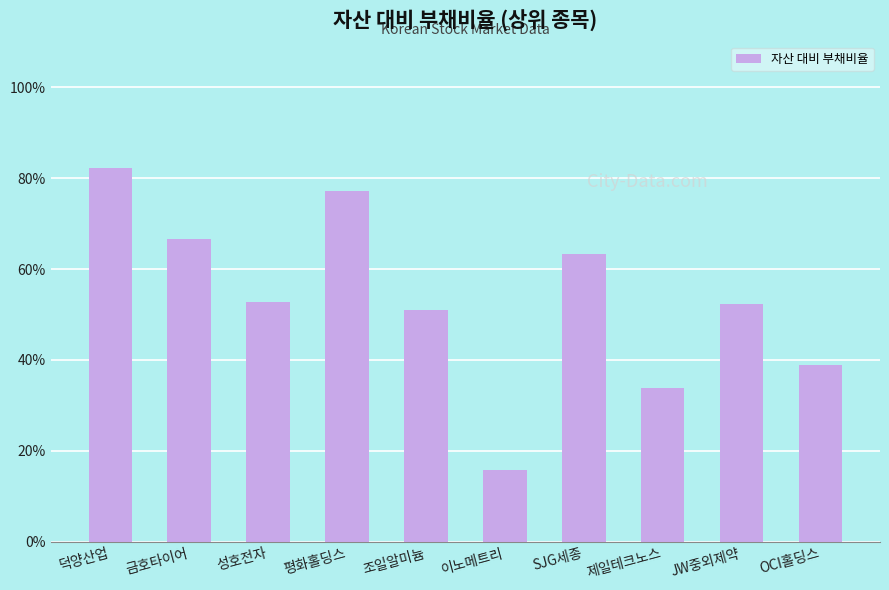

What is the value of the 8th bar from the left?

33.9